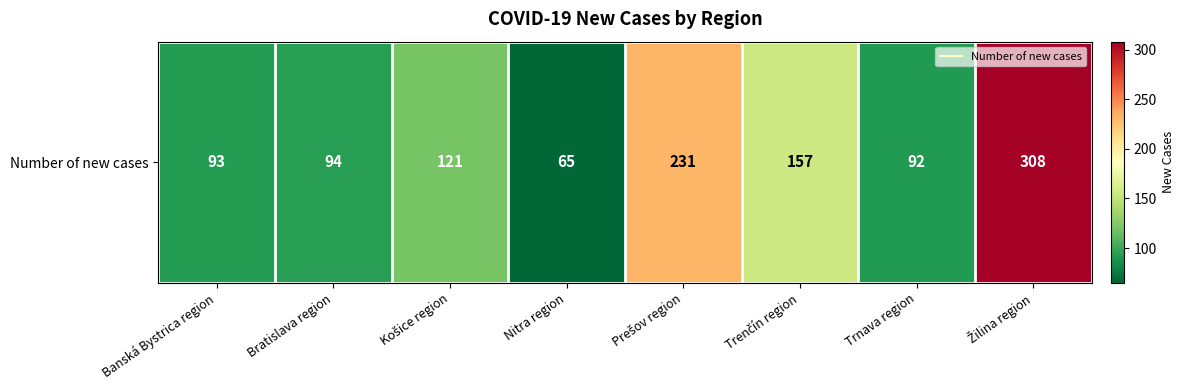

Reading right to left, what are all the values shown in this chart?

308	92	157	231	65	121	94	93